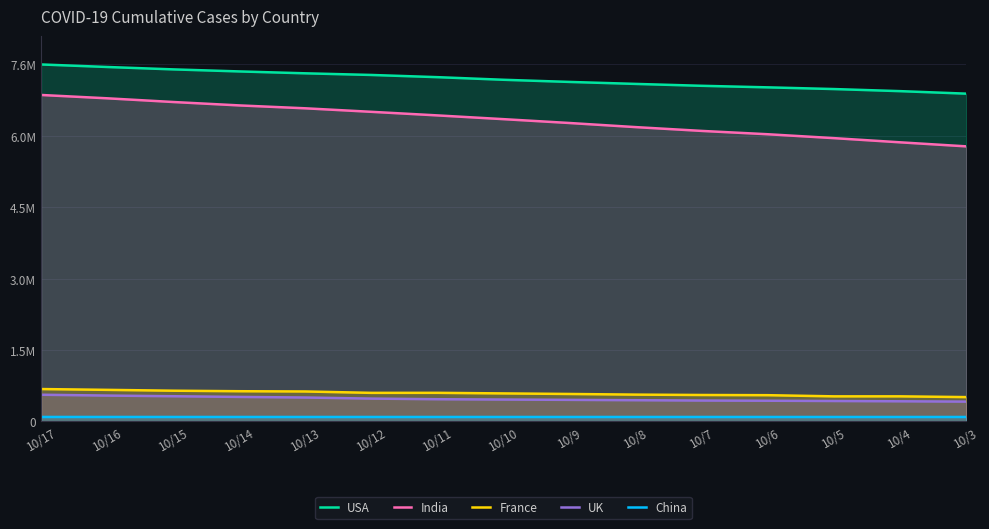

How many data points in India are above 6394068?

7